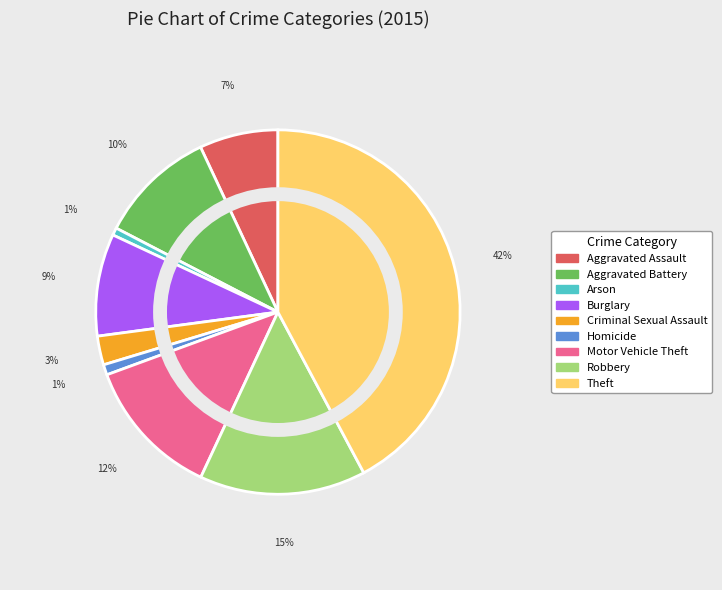

Is there any slice that represents more than half of the pie?

No